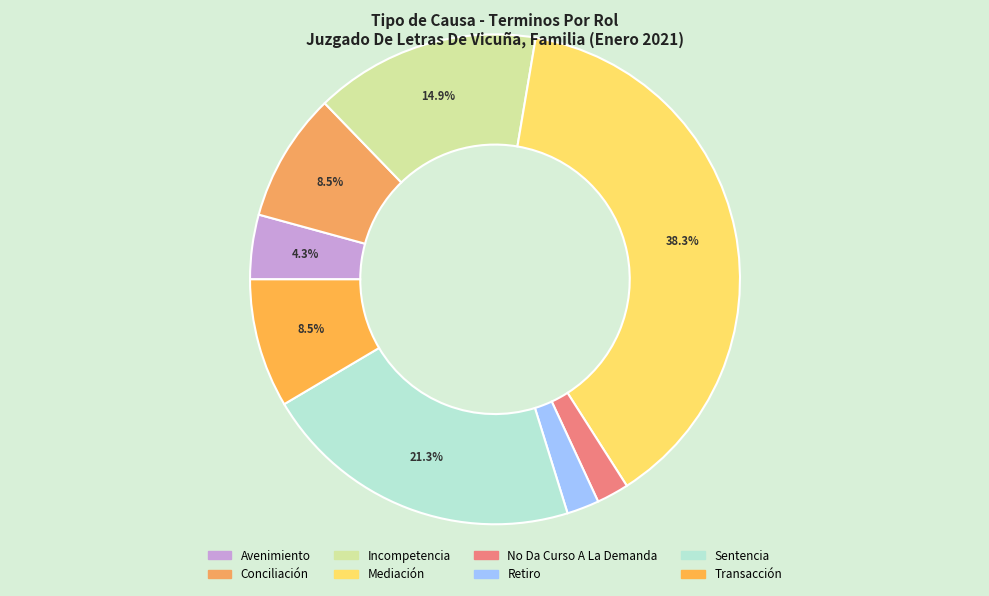

How much of the chart is everything except Sentencia?

78.7%